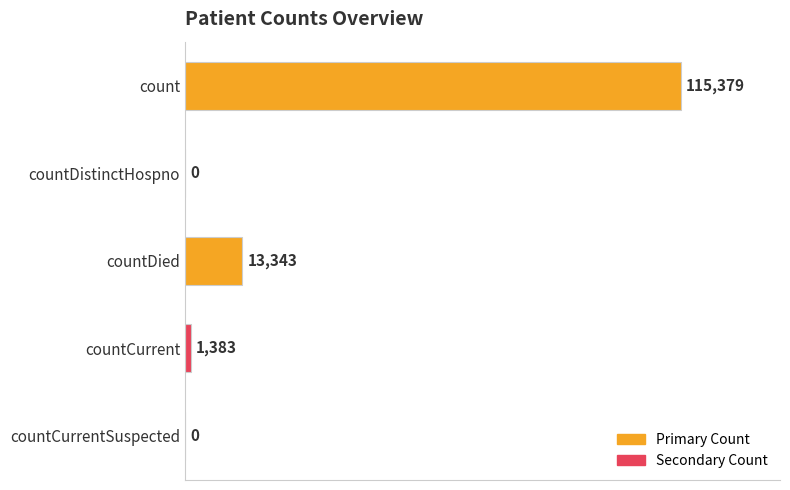

Which has a higher value, countDied or count?

count